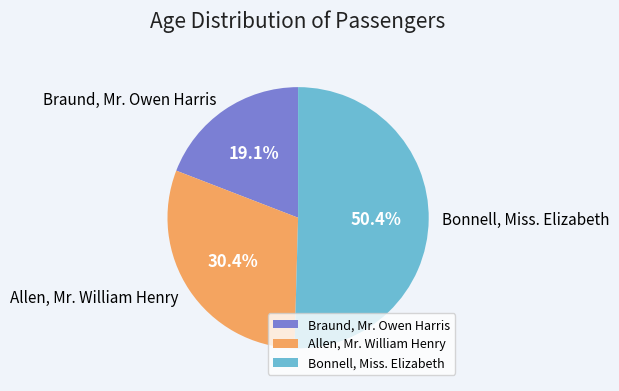

To the nearest percent, what is the difference between the Braund, Mr. Owen Harris and Allen, Mr. William Henry slice percentages?

11%